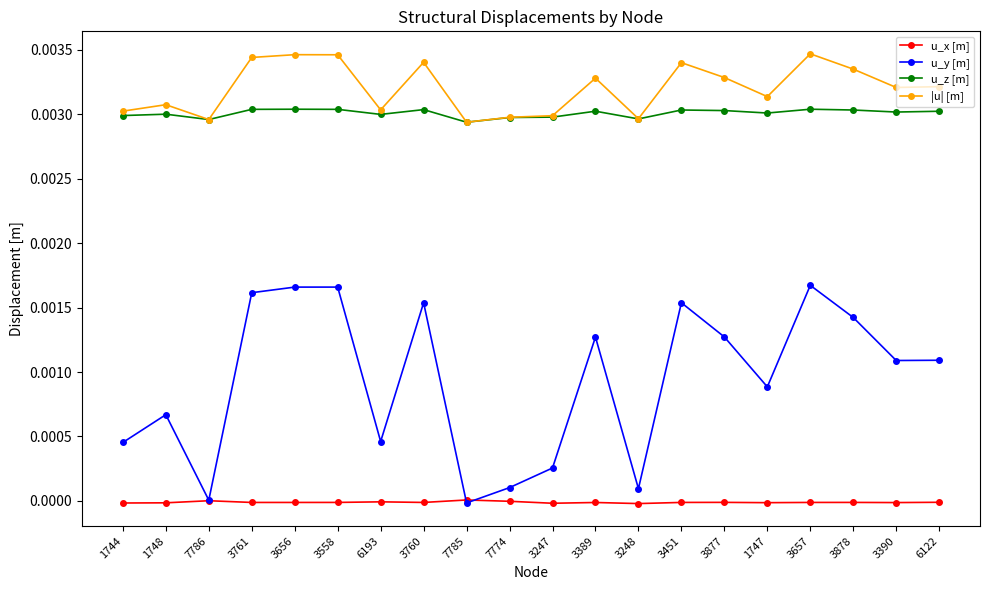

True or false: |u| [m] and u_x [m] cross at least once.

False